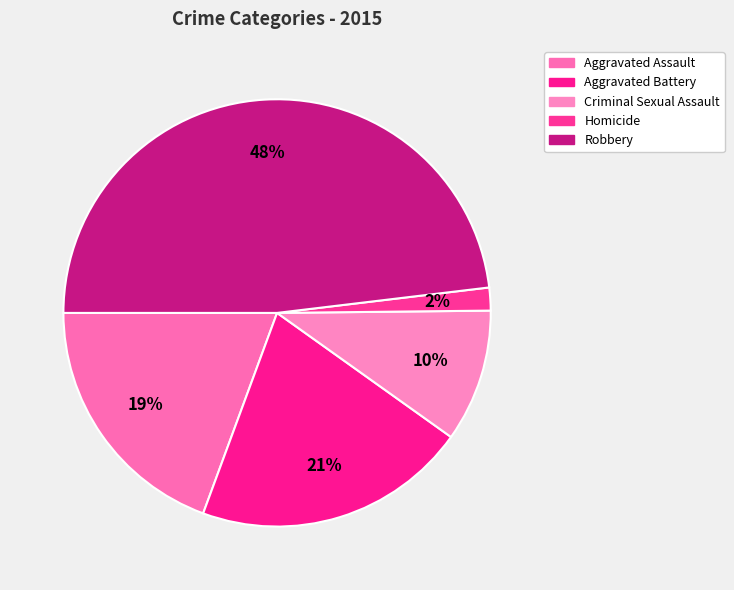

Count the number of slices in the pie.

5